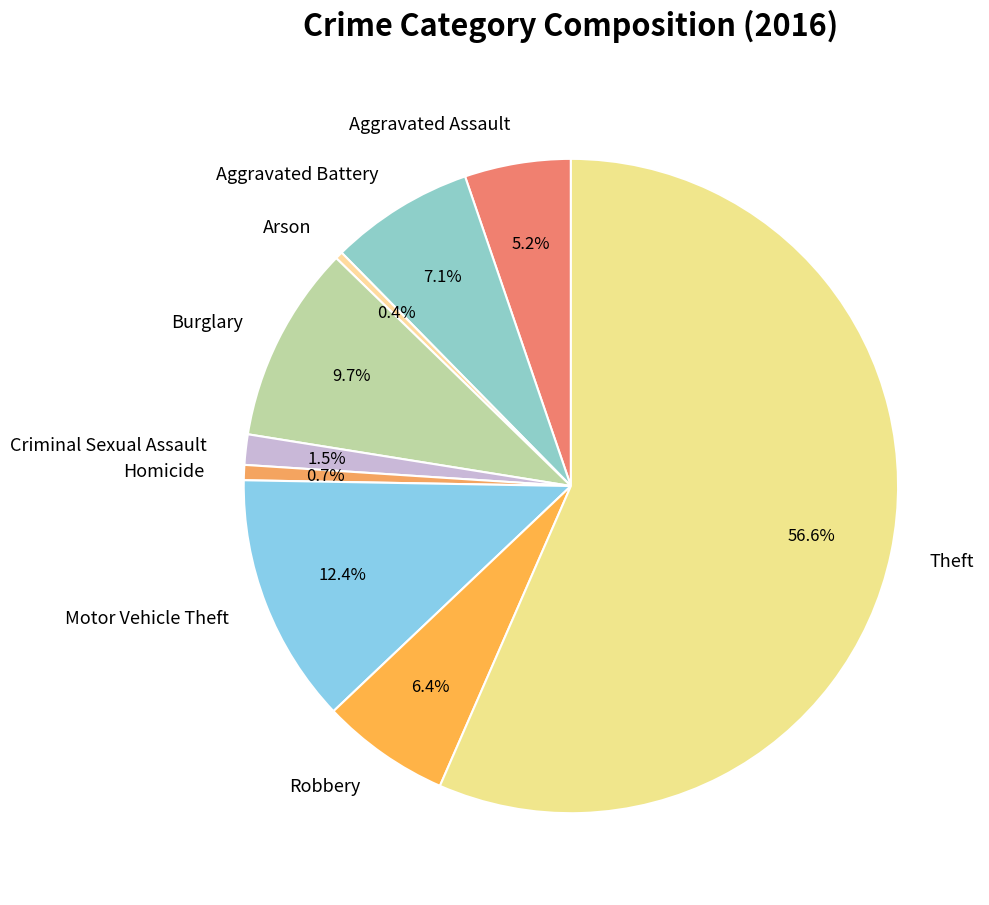

Which slice is the largest?

Theft